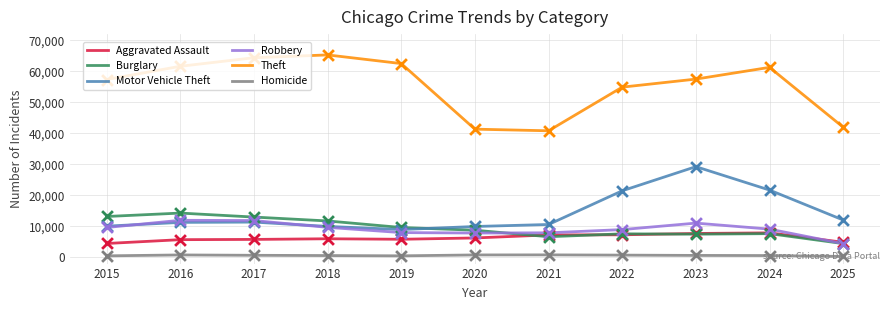

Between 2018 and 2020, which series saw the biggest shift?

Theft